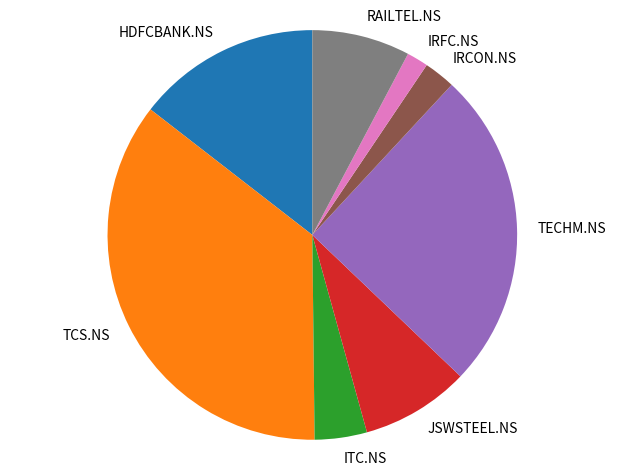

Is there any slice that represents more than half of the pie?

No